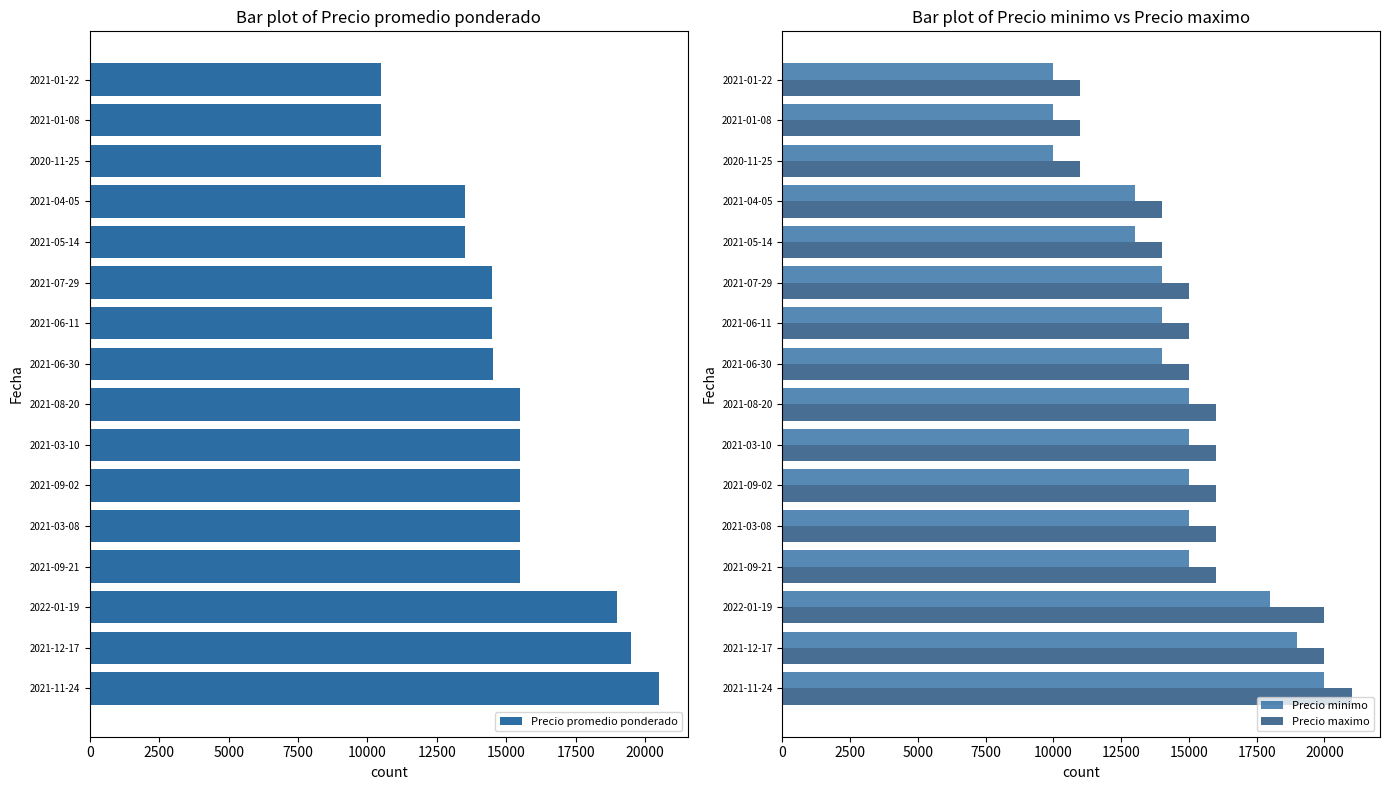

Reading right to left, transcribe all the data shown in this chart.

Precio promedio ponderado: 10500	10500	10500	13500	13500	14500	14500	14538	15500	15500	15500	15500	15500	19000	19500	20500
Precio minimo: 10000	10000	10000	13000	13000	14000	14000	14000	15000	15000	15000	15000	15000	18000	19000	20000
Precio maximo: 11000	11000	11000	14000	14000	15000	15000	15000	16000	16000	16000	16000	16000	20000	20000	21000